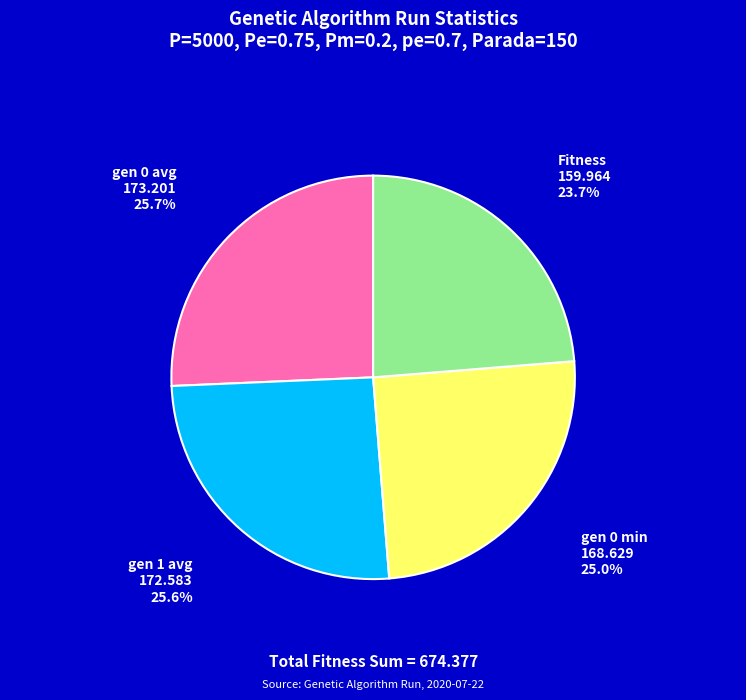

The gen 0 min slice represents 19% of the pie. True or false?

False